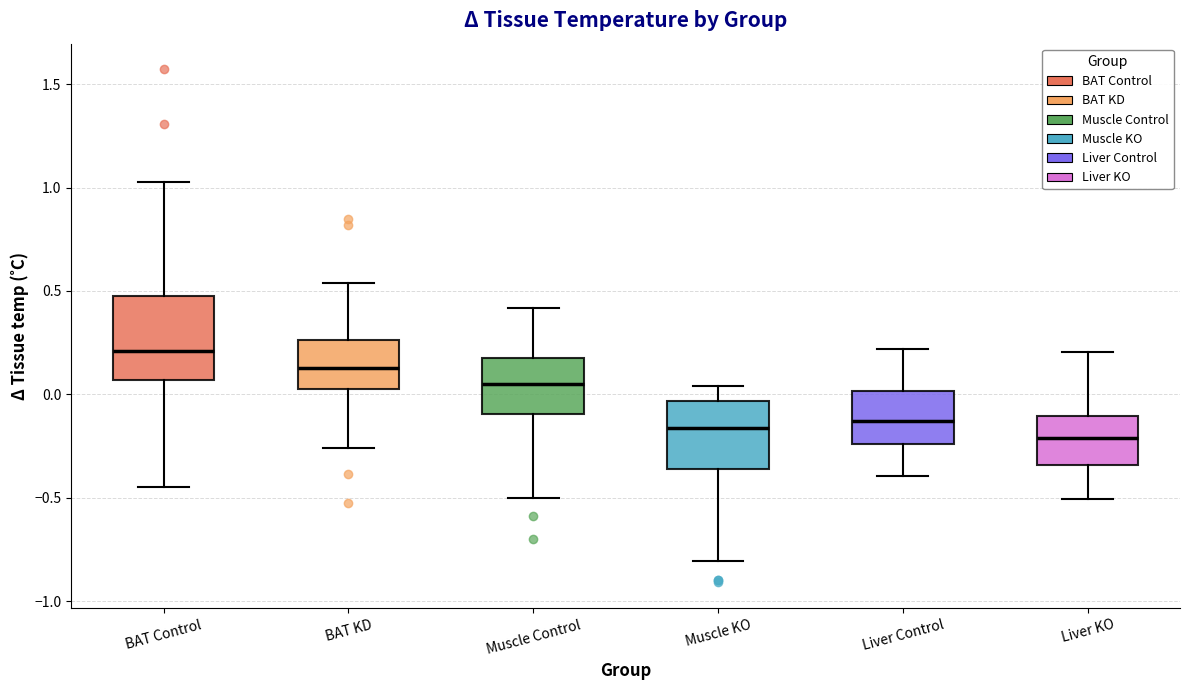

Reading left to right, read every box against the y-axis: the position of its median line, the range the box covers, and the ends of its whiskers. The values are not printed on the chart, so give them approximately, as read against the axis.

BAT Control: median 0.20, box 0.05 to 0.50, whiskers -0.45 to 1.05
BAT KD: median 0.15, box 0.00 to 0.25, whiskers -0.25 to 0.55
Muscle Control: median 0.05, box -0.10 to 0.20, whiskers -0.50 to 0.40
Muscle KO: median -0.15, box -0.35 to -0.05, whiskers -0.80 to 0.05
Liver Control: median -0.15, box -0.25 to 0.00, whiskers -0.40 to 0.20
Liver KO: median -0.20, box -0.35 to -0.10, whiskers -0.50 to 0.20